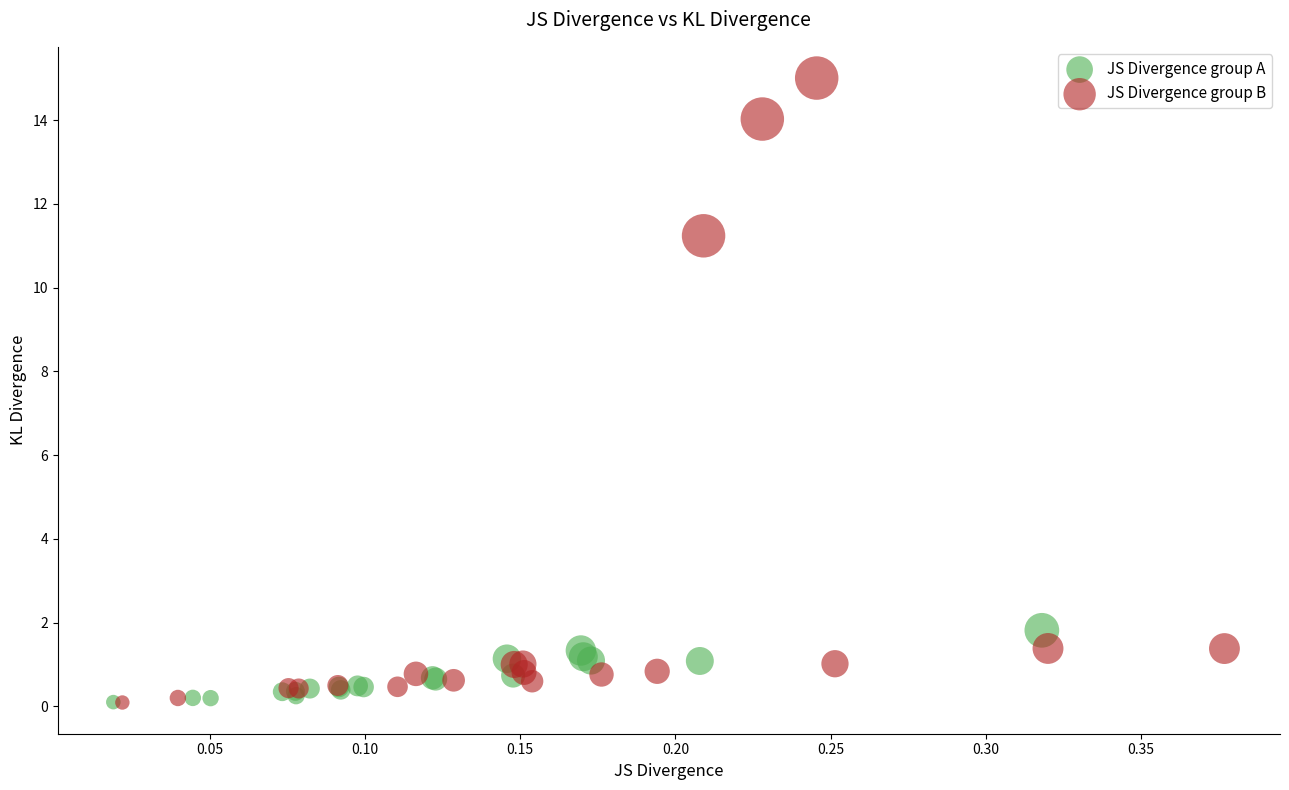

What are all the series names shown in the legend?

JS Divergence group A, JS Divergence group B